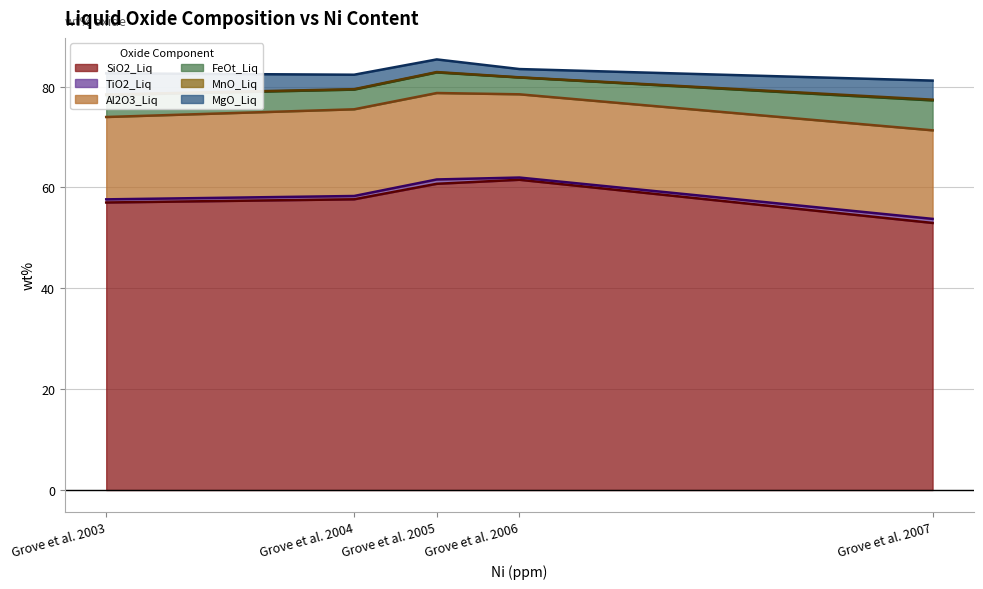

True or false: FeOt_Liq and MnO_Liq cross at least once.

False